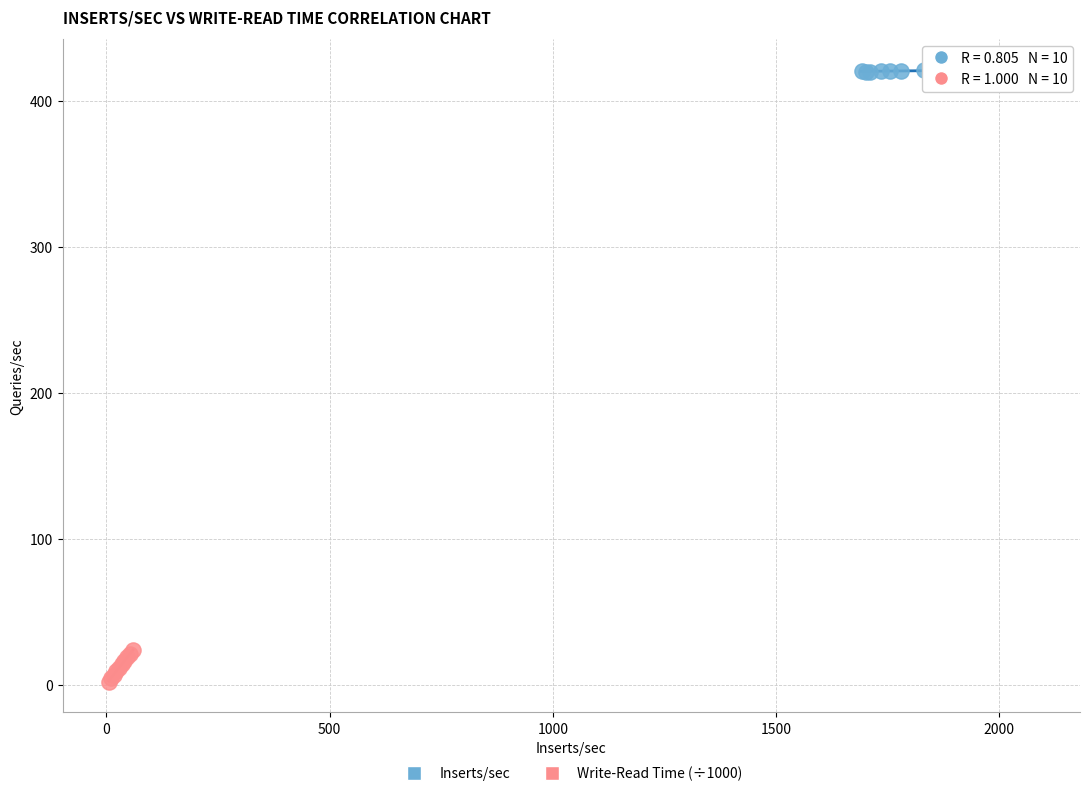

Which series reaches the maximum Y coordinate?

Inserts/sec